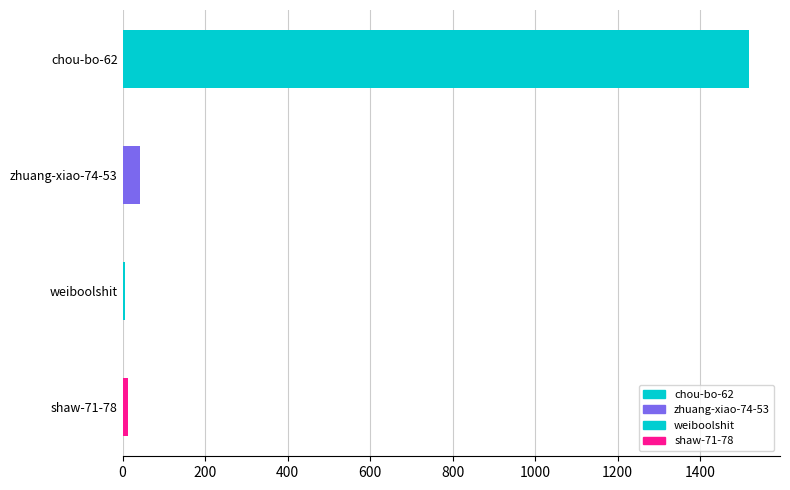

How many bars are there in total?

4